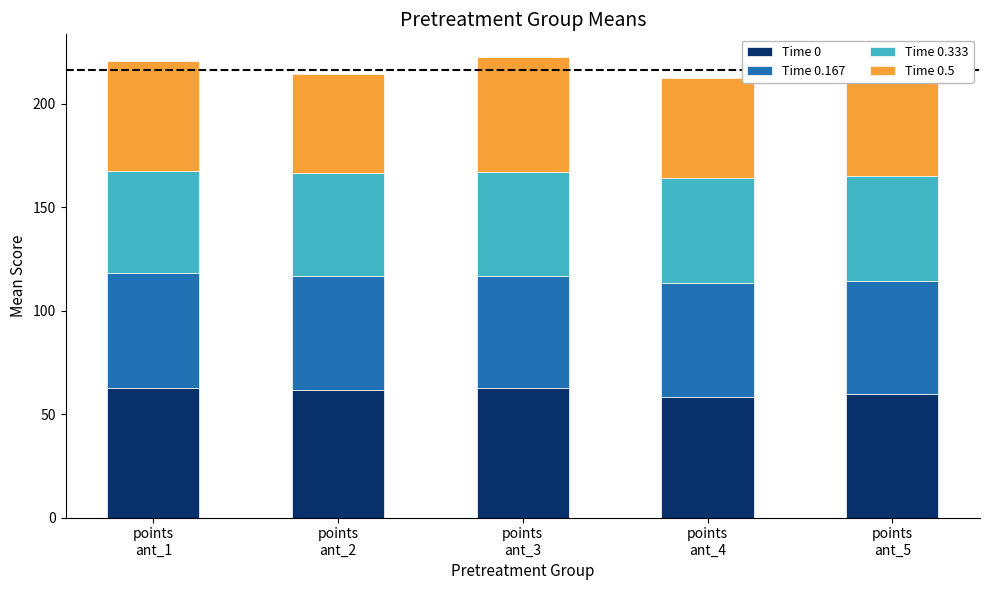

Is it true that Time 0.333 equals 25.8 at points
ant_4?

False